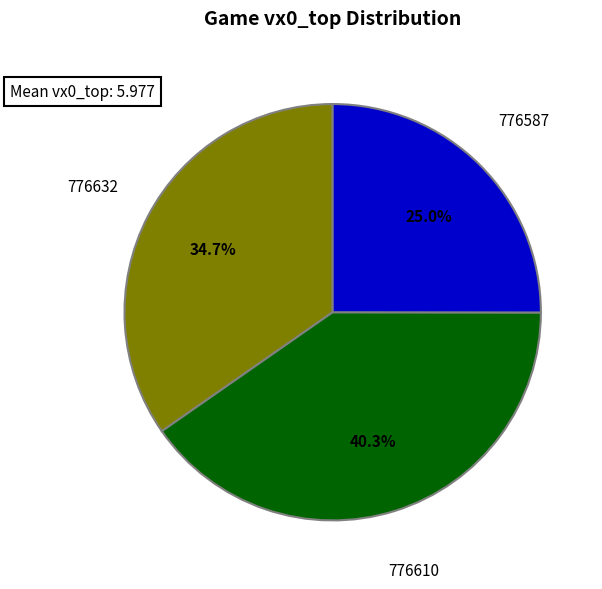

Is there a majority slice in this chart?

No